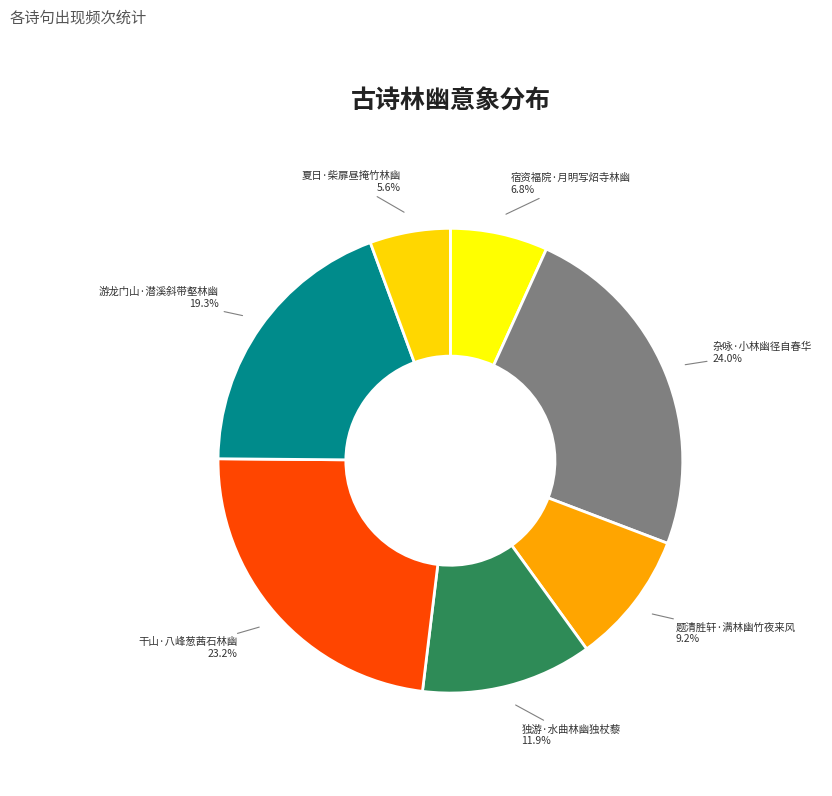

What is the largest slice in the pie chart?

杂咏·小林幽径自春华